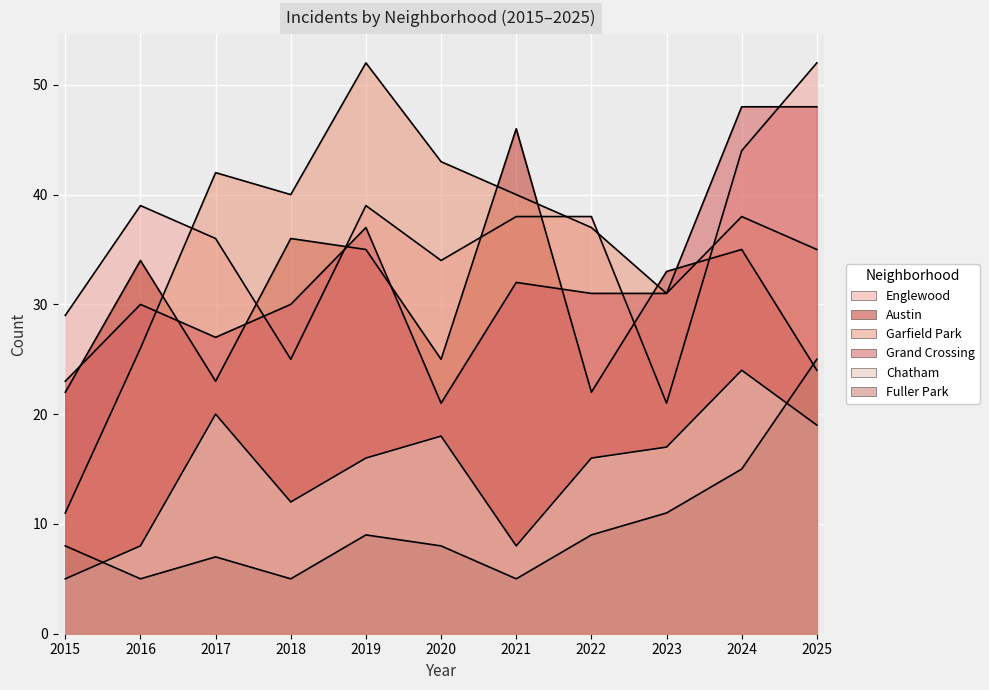

At which label does Fuller Park first exceed 8?

2019